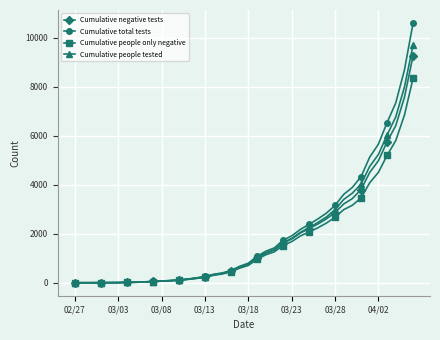

Which series has the widest spread of values?

Cumulative total tests